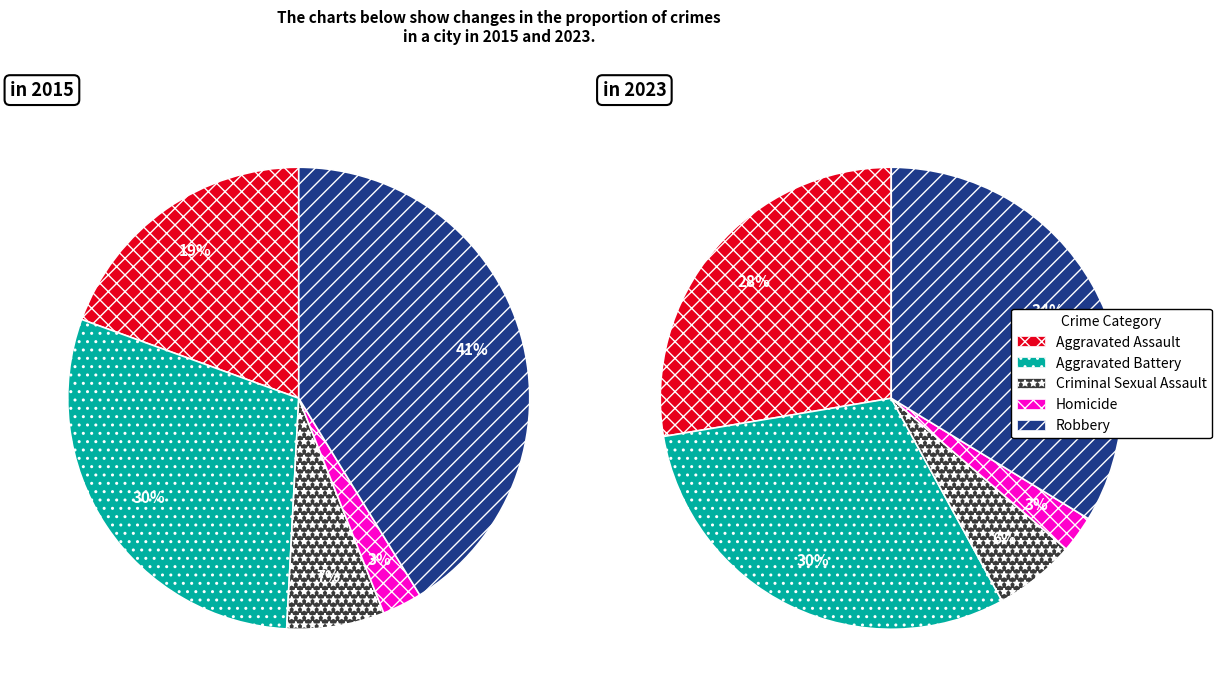

Which series has the widest spread of values?

values_2015